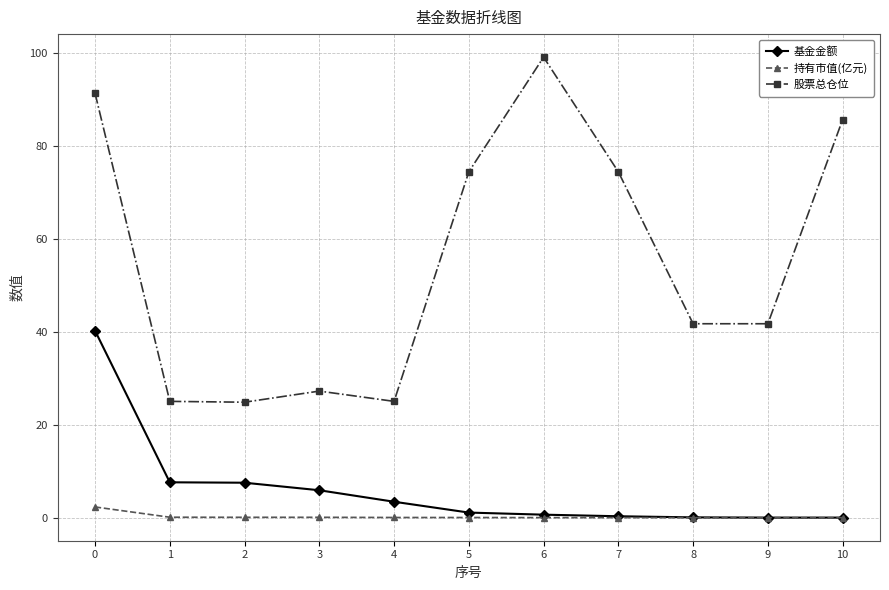

Which series has the largest total across all categories?

股票总仓位